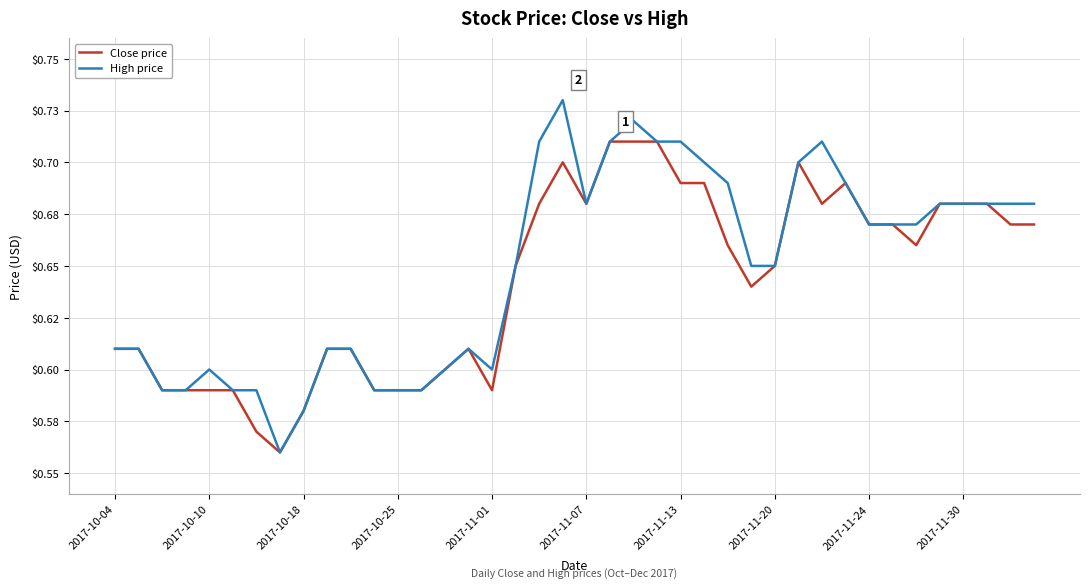

What are all the series names shown in the legend?

Close price, High price